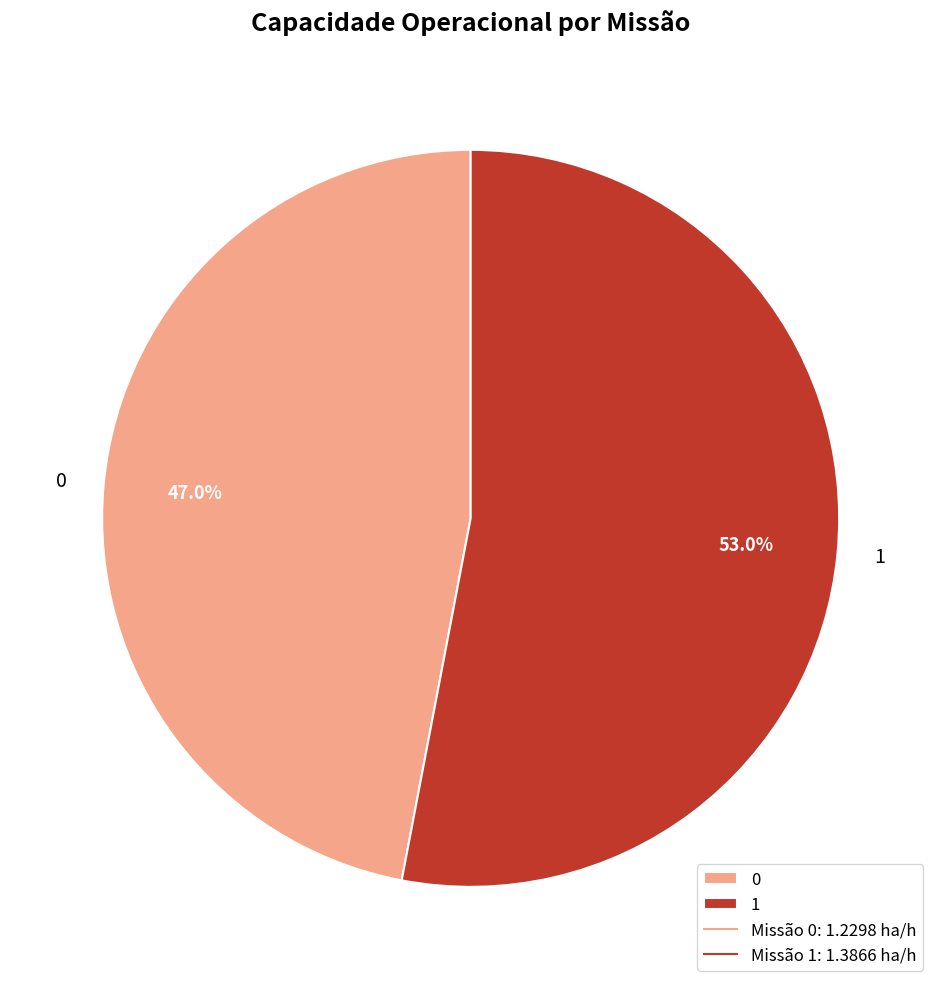

Approximately how many times larger is the value at 0 compared to 1?

0.9